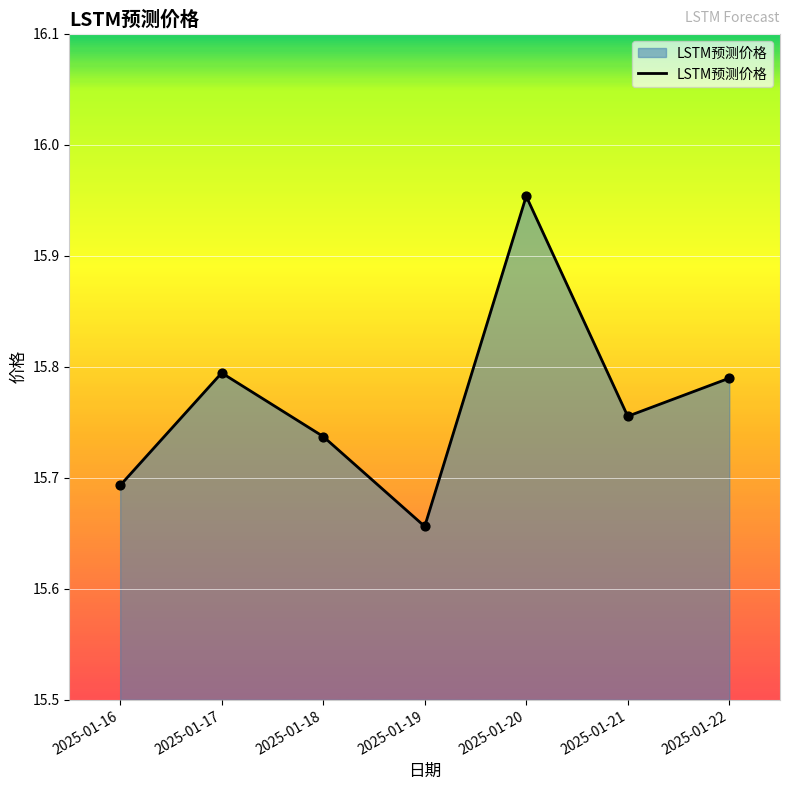

Approximately how many times larger is the value at 2025-01-21 compared to 2025-01-18?

1.0